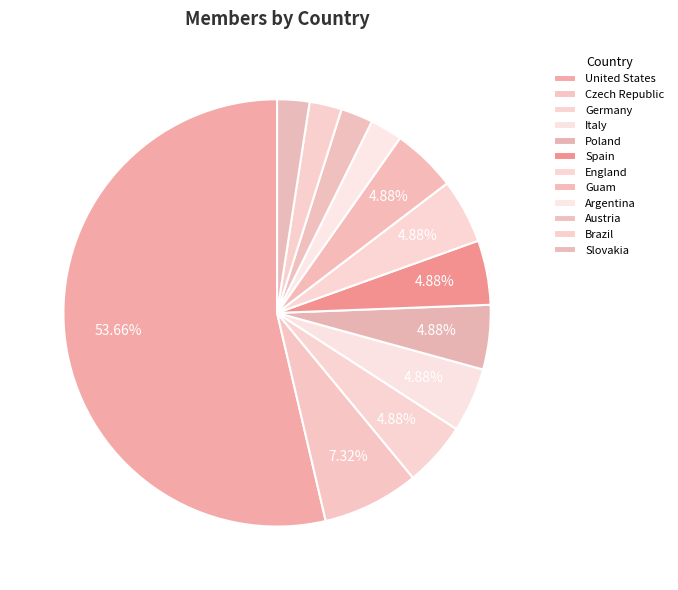

How many slices are in this pie chart?

12